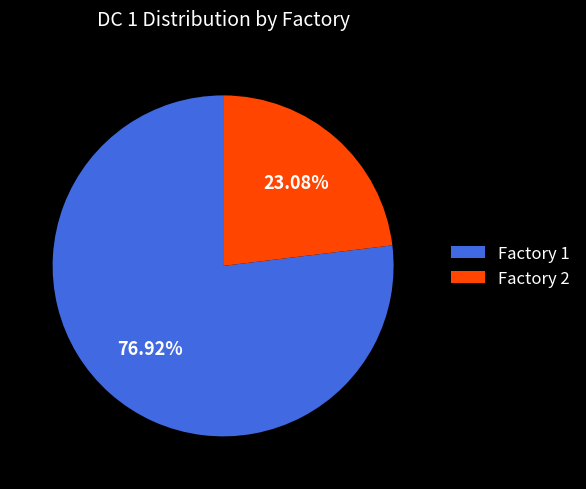

Is Factory 2 the majority of the pie?

No